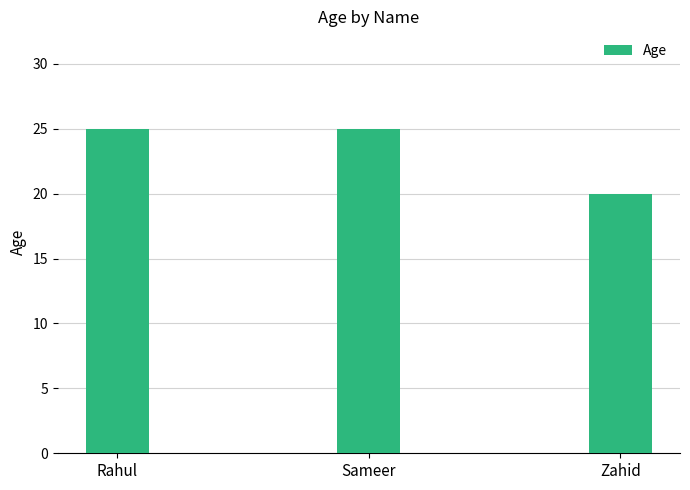

Reading right to left, transcribe all the data shown in this chart.

20	25	25